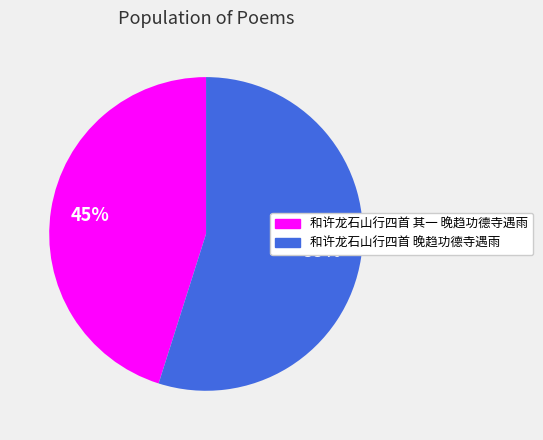

Rank the categories by value from lowest to highest.

和许龙石山行四首 其一 晚趋功德寺遇雨, 和许龙石山行四首 晚趋功德寺遇雨